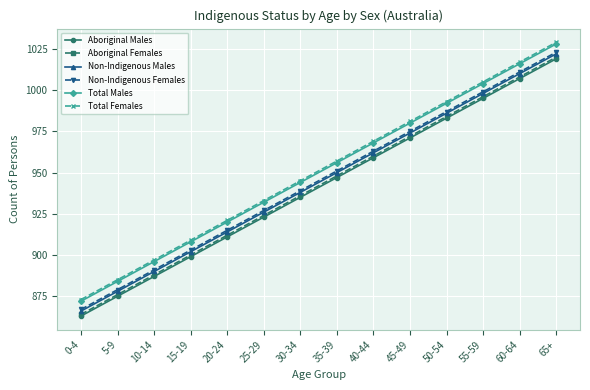

What is the difference between the second highest and second lowest values in the Total Females series?

132